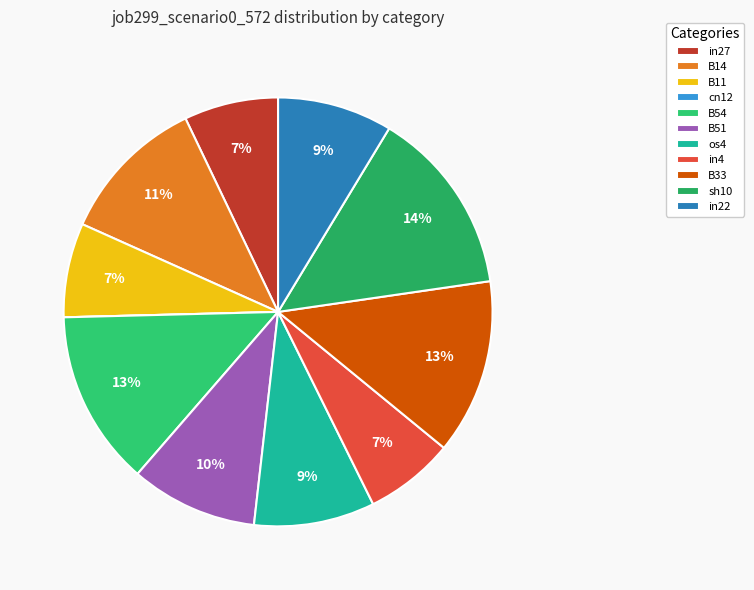

To the nearest percent, what is the average slice percentage?

9%